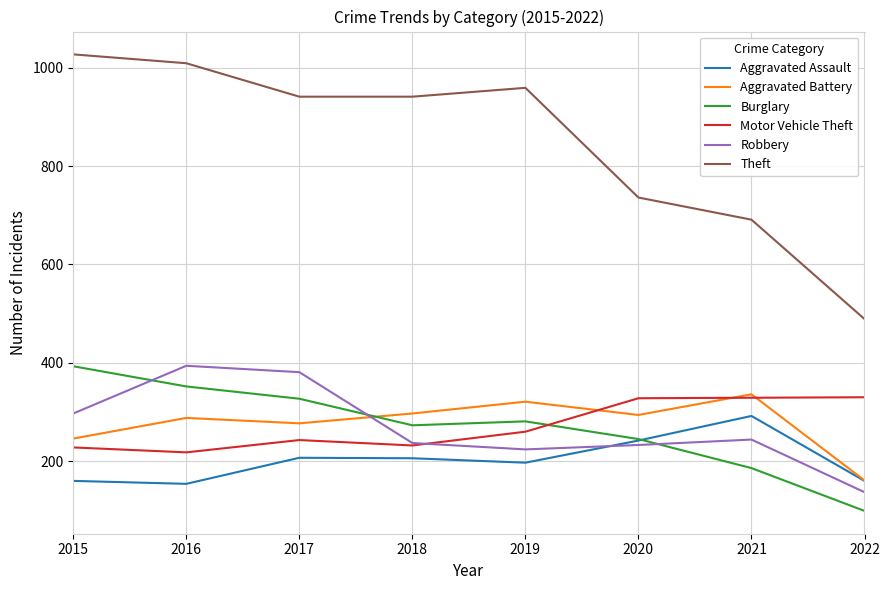

What is the spread (max minus min) of values at 2022?

390